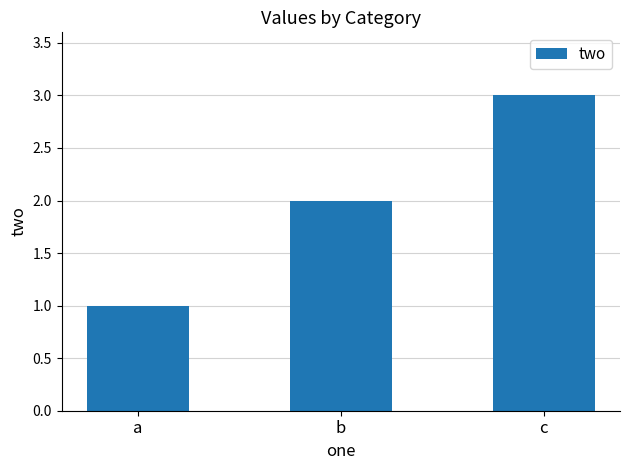

What is the average value?

2